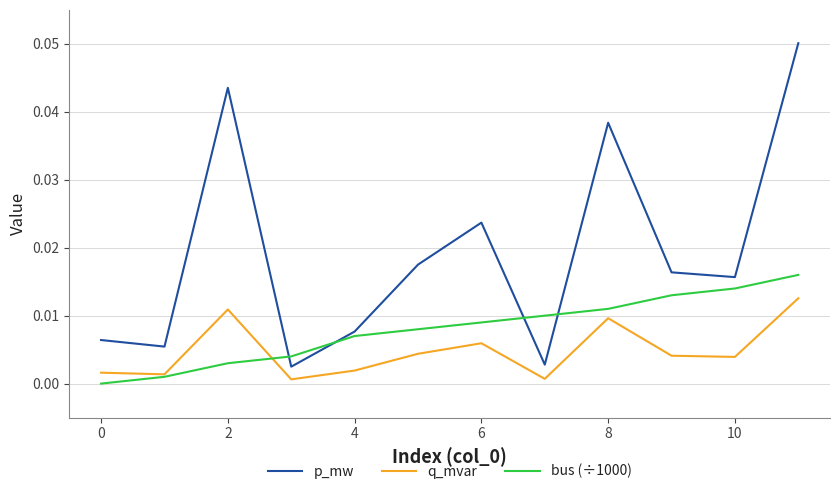

Rank the series by their maximum value, from lowest to highest.

q_mvar, bus (÷1000), p_mw